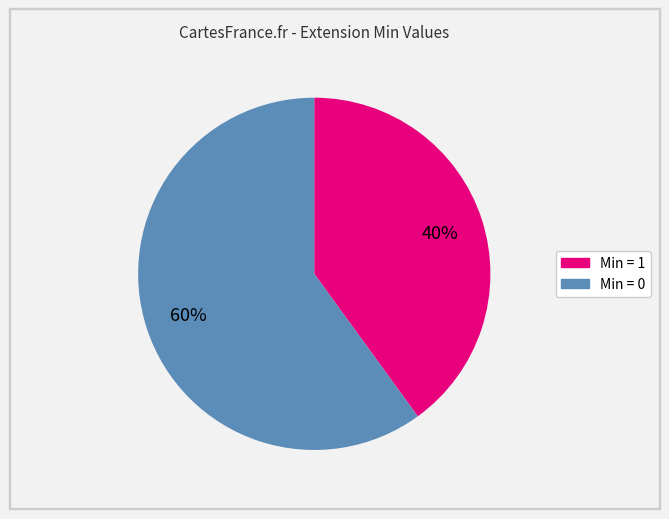

To the nearest percent, what is the difference between the largest and smallest slice percentages?

20%